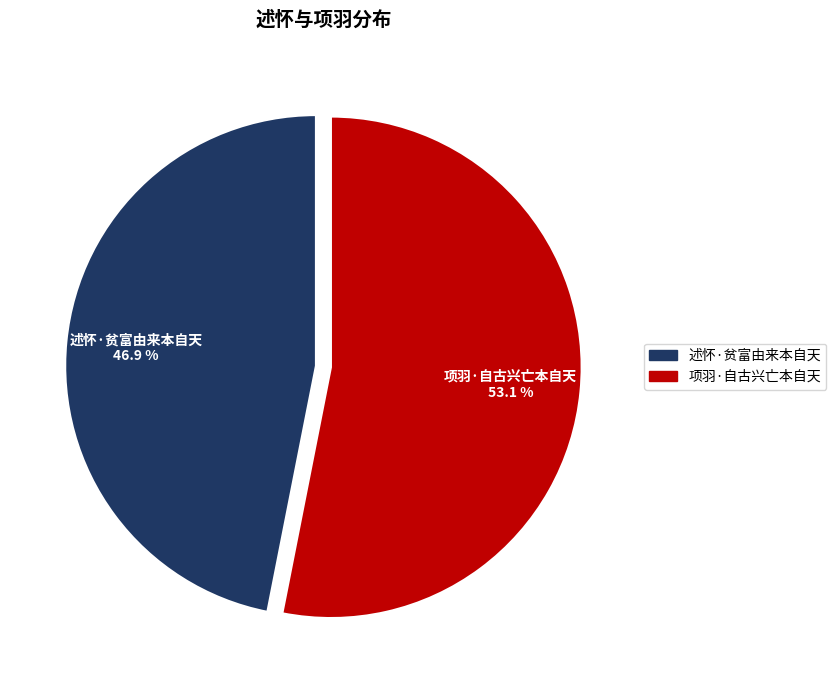

Does any single category account for the majority?

Yes